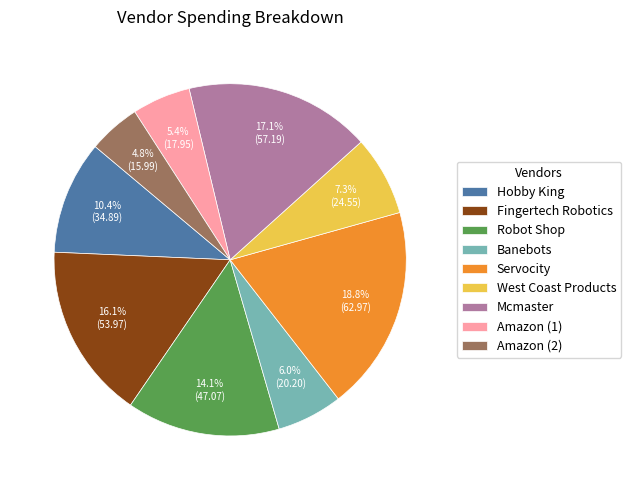

To the nearest percent, what is the difference between the largest and smallest slice percentages?

14%